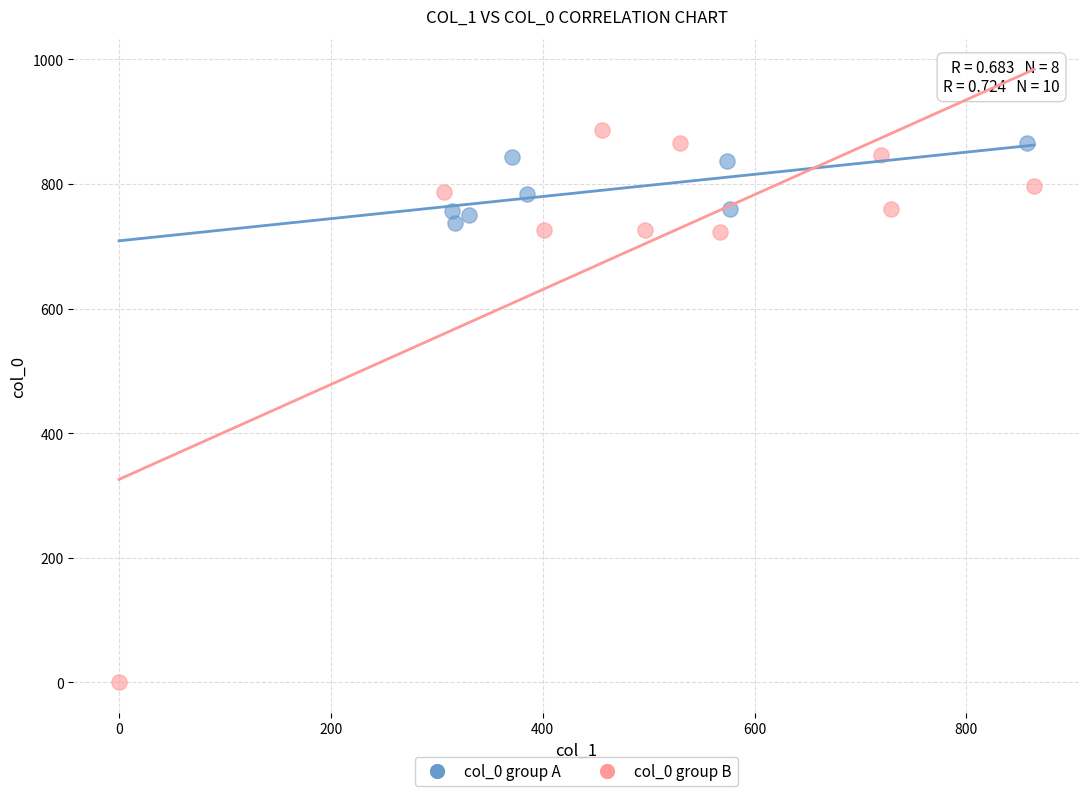

Which series has the widest spread of Y values?

col_0 group B